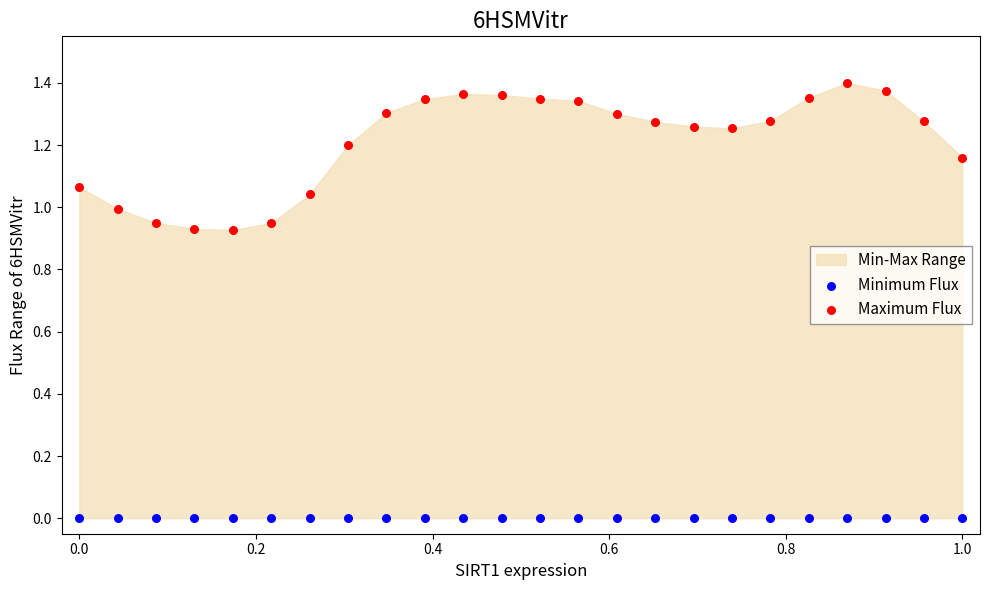

Which series contains the lowest Y value?

Minimum Flux